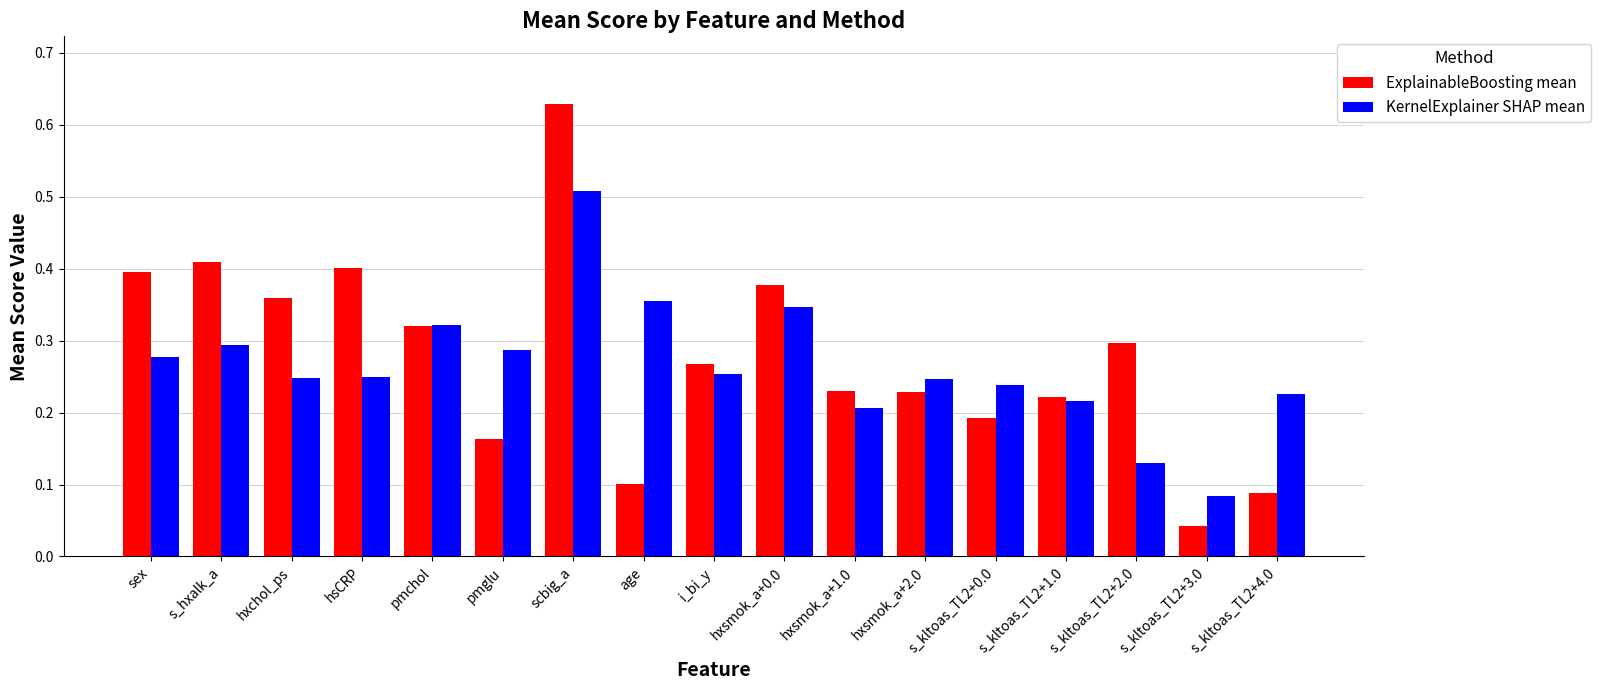

True or false: ExplainableBoosting mean has a value of 0.3 at pmchol.

True